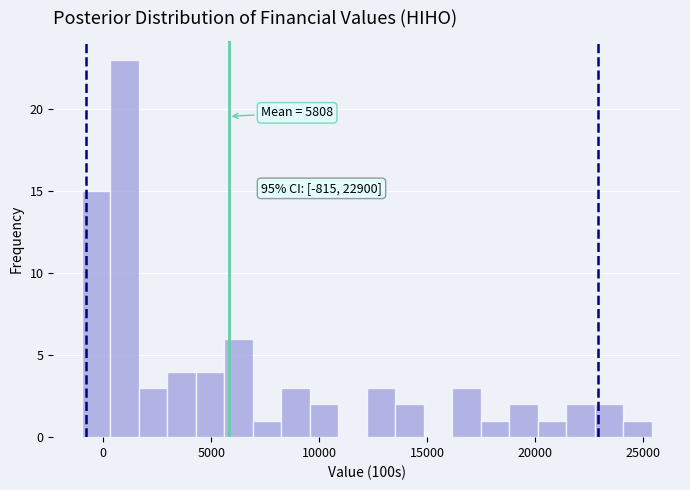

Around what value on the x-axis is the tallest bar? Give the approximate position of its centre, as read against the axis.

1000